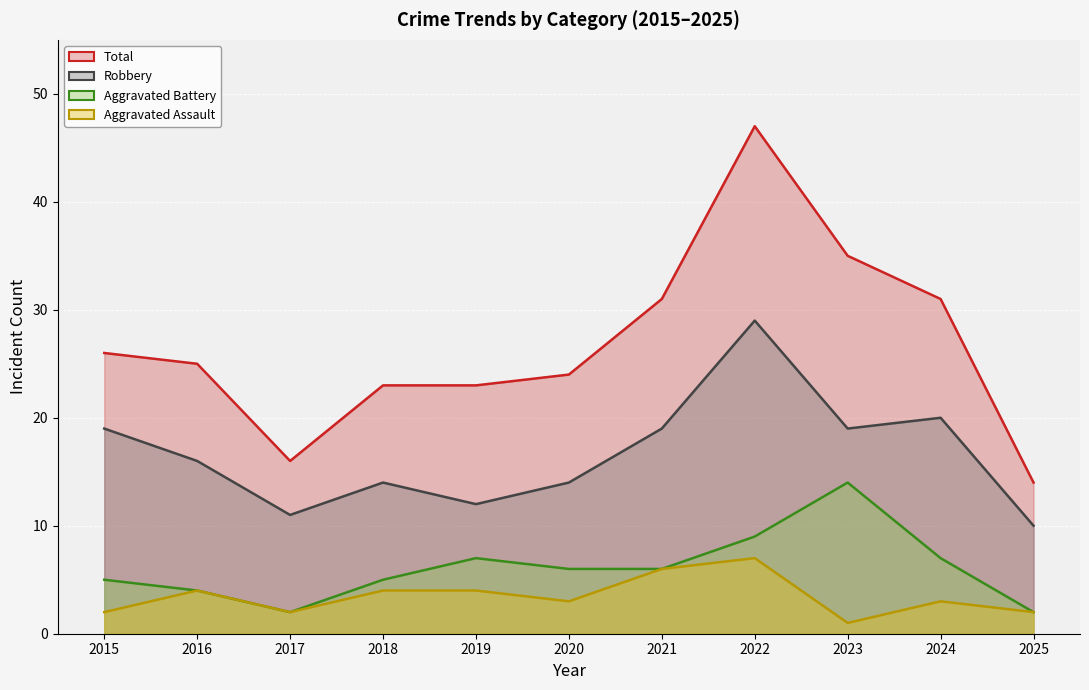

Between 2020 and 2025, which series saw the biggest shift?

Total (line)